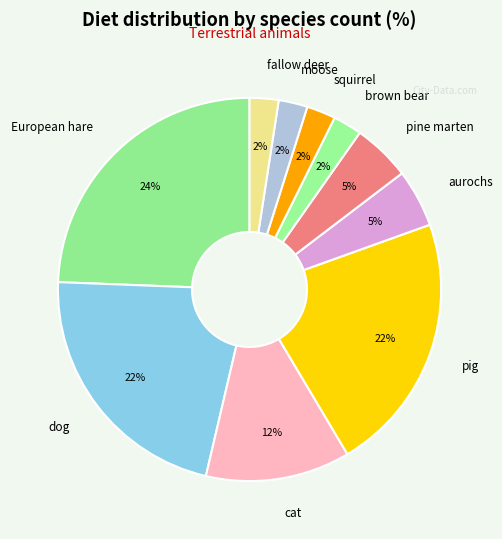

How many segments does this pie chart have?

10